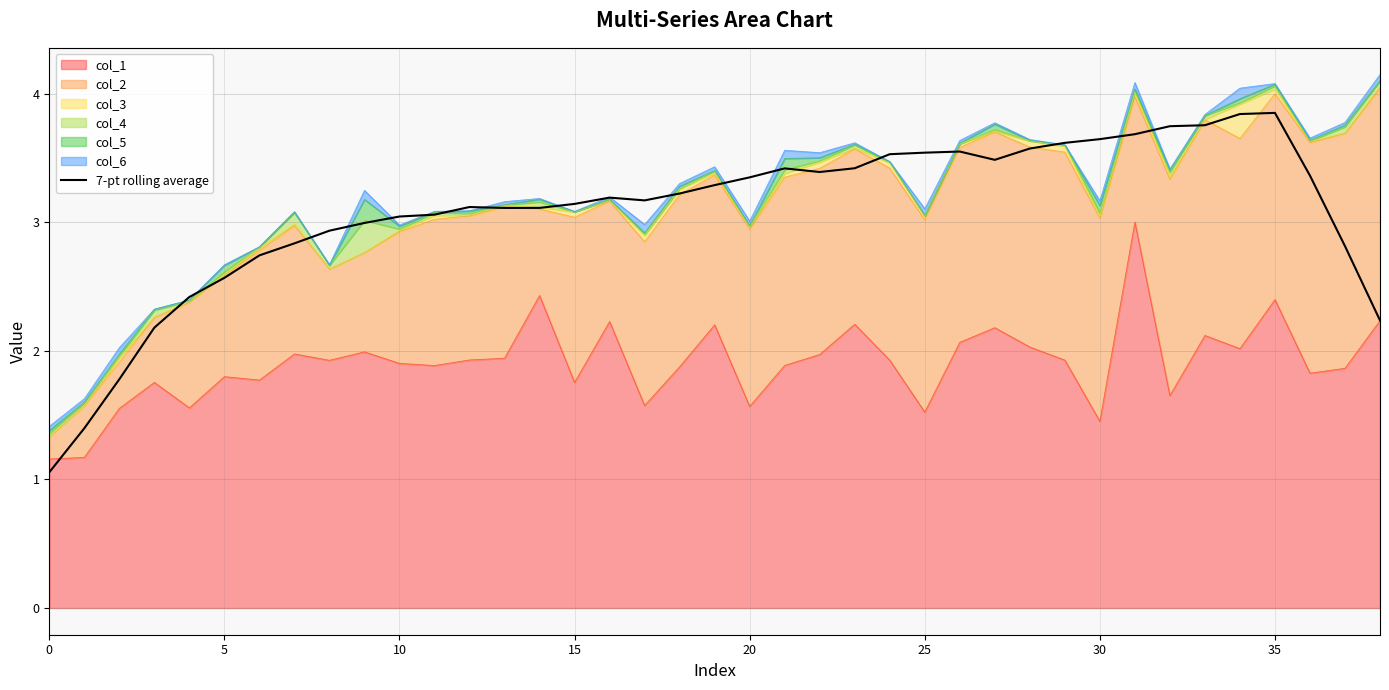

What is the maximum value shown in the chart?

3.8